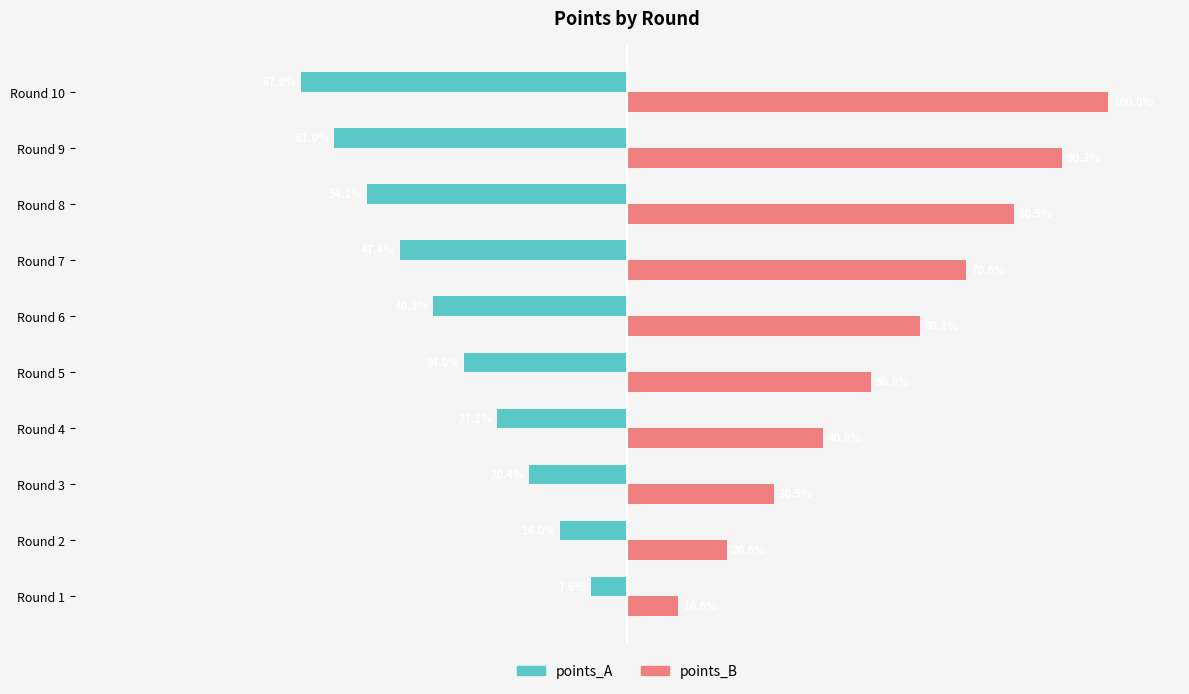

At which category is the sum across all series the highest?

Round 10